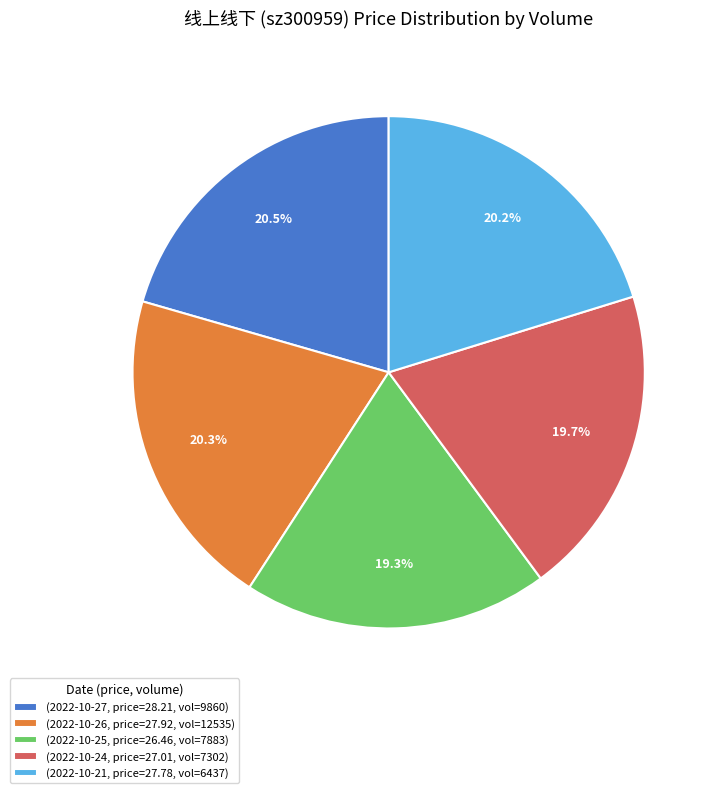

Rank the categories by value from lowest to highest.

(2022-10-25, price=26.46, vol=7883), (2022-10-24, price=27.01, vol=7302), (2022-10-21, price=27.78, vol=6437), (2022-10-26, price=27.92, vol=12535), (2022-10-27, price=28.21, vol=9860)